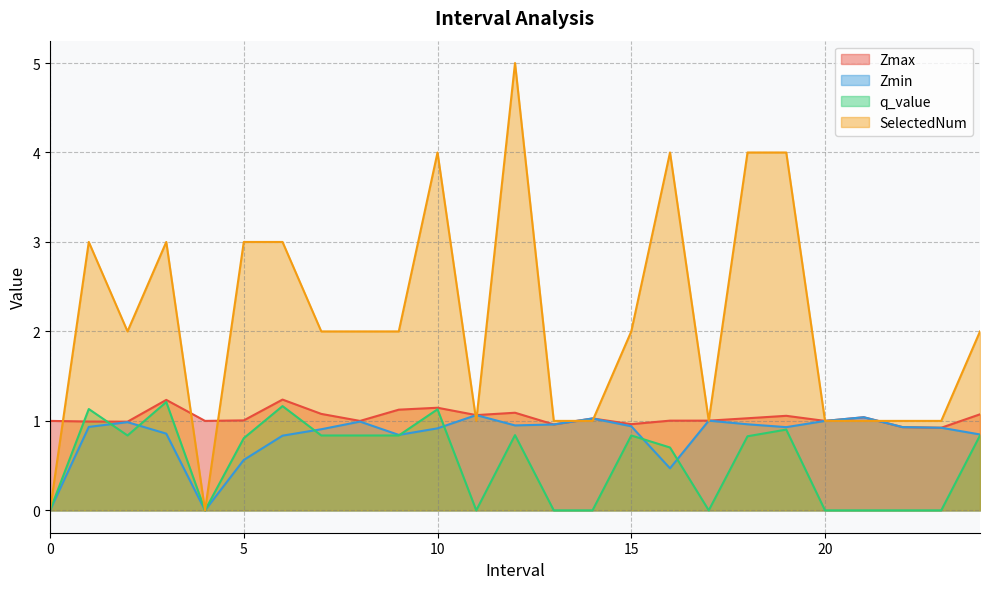

How many positive values does the q_value series have?

15